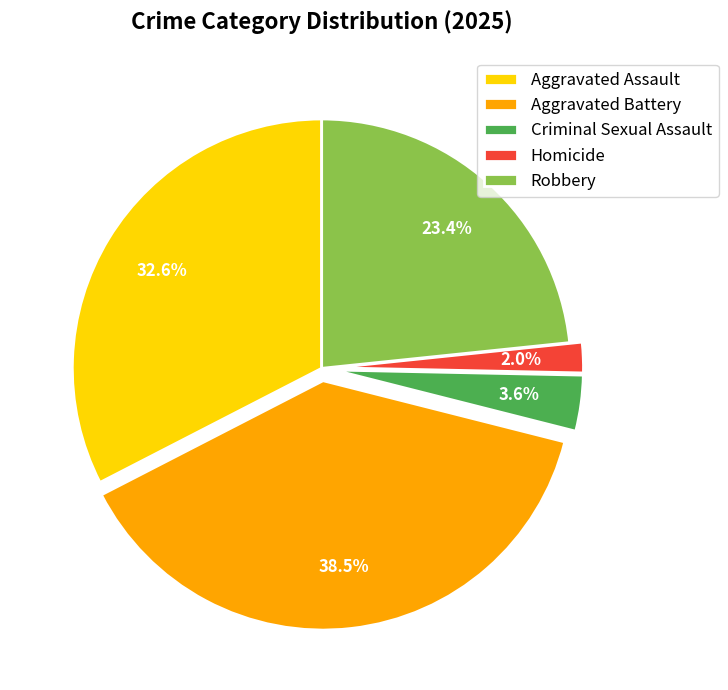

True or false: Aggravated Assault accounts for 40% of the total.

False